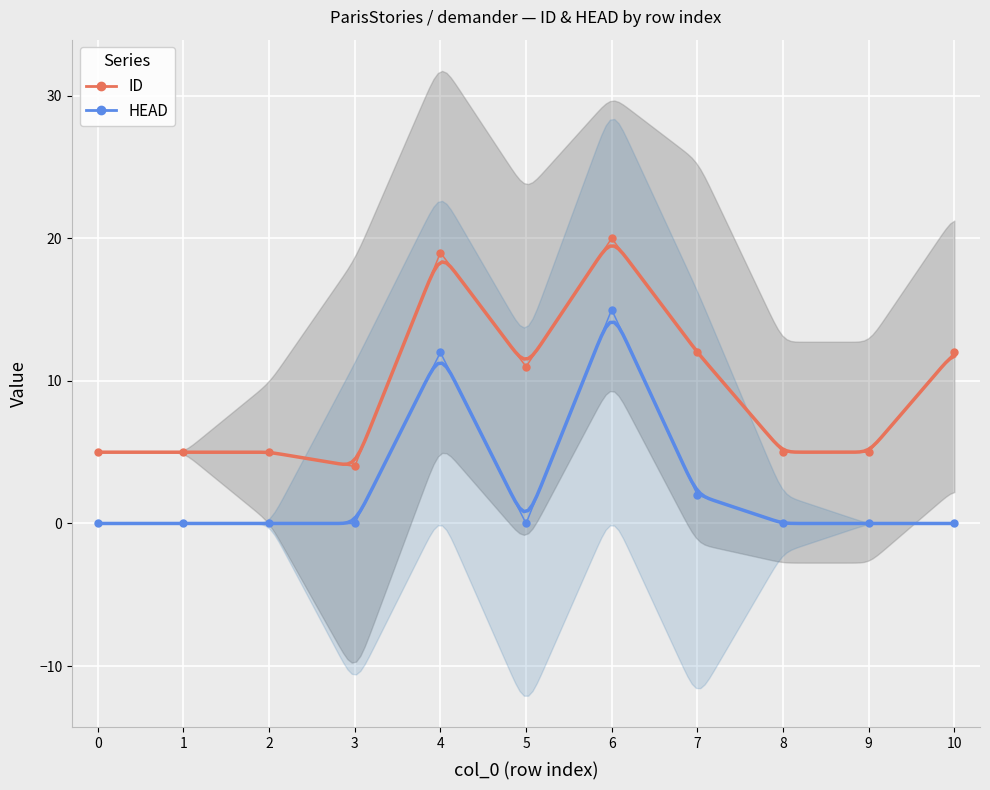

Count the number of data series in this chart.

2